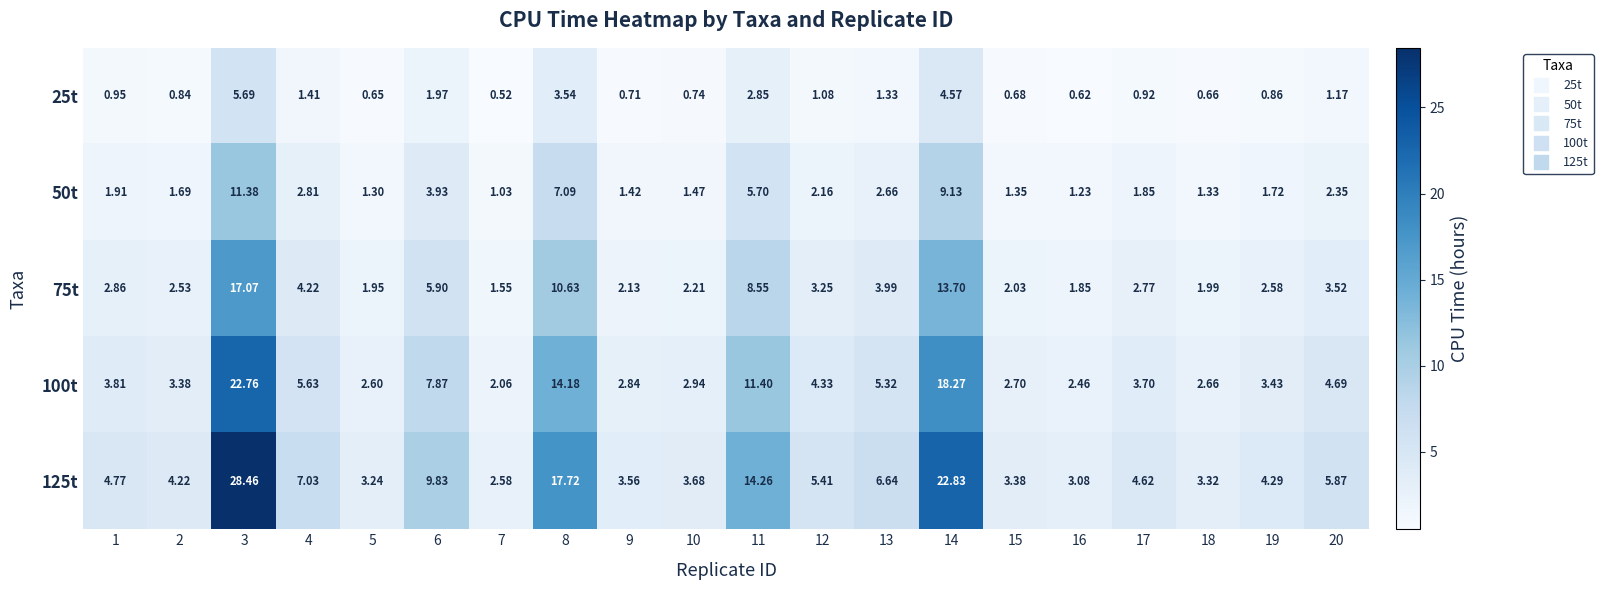

What is the maximum value shown in the chart?

28.5